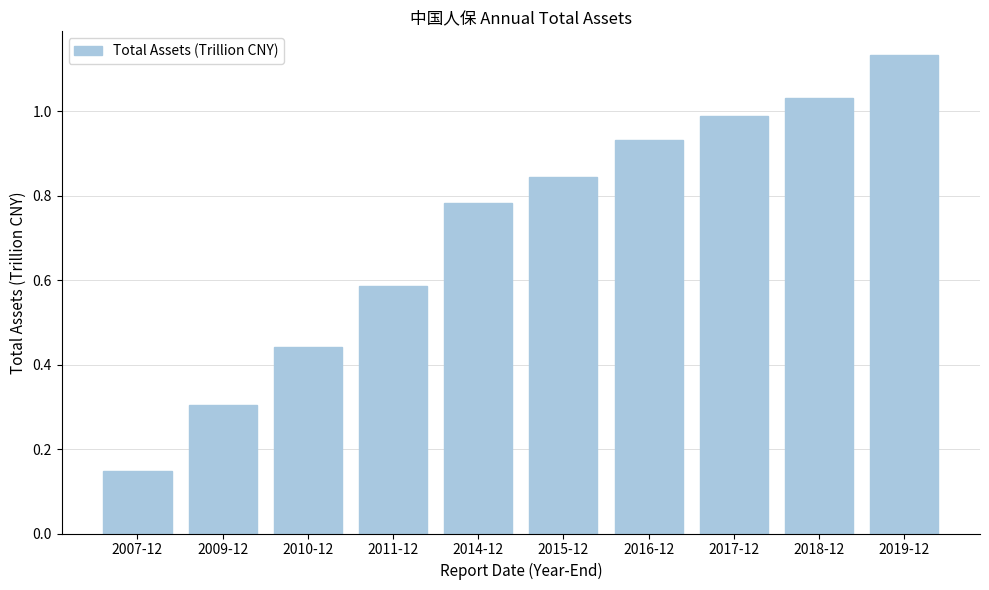

How many bars are there in total?

10